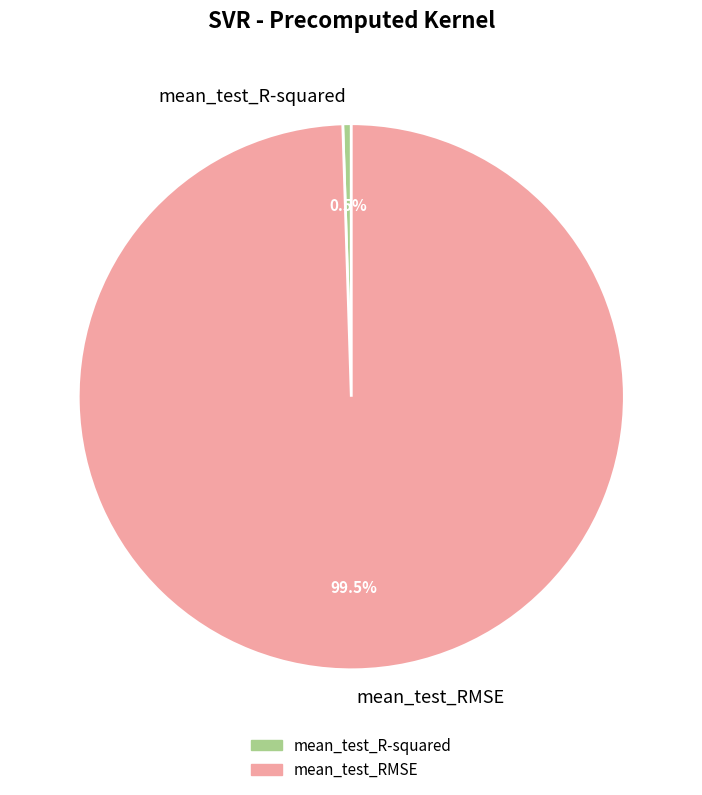

To the nearest percent, what is the combined percentage of mean_test_RMSE and mean_test_R-squared?

100%